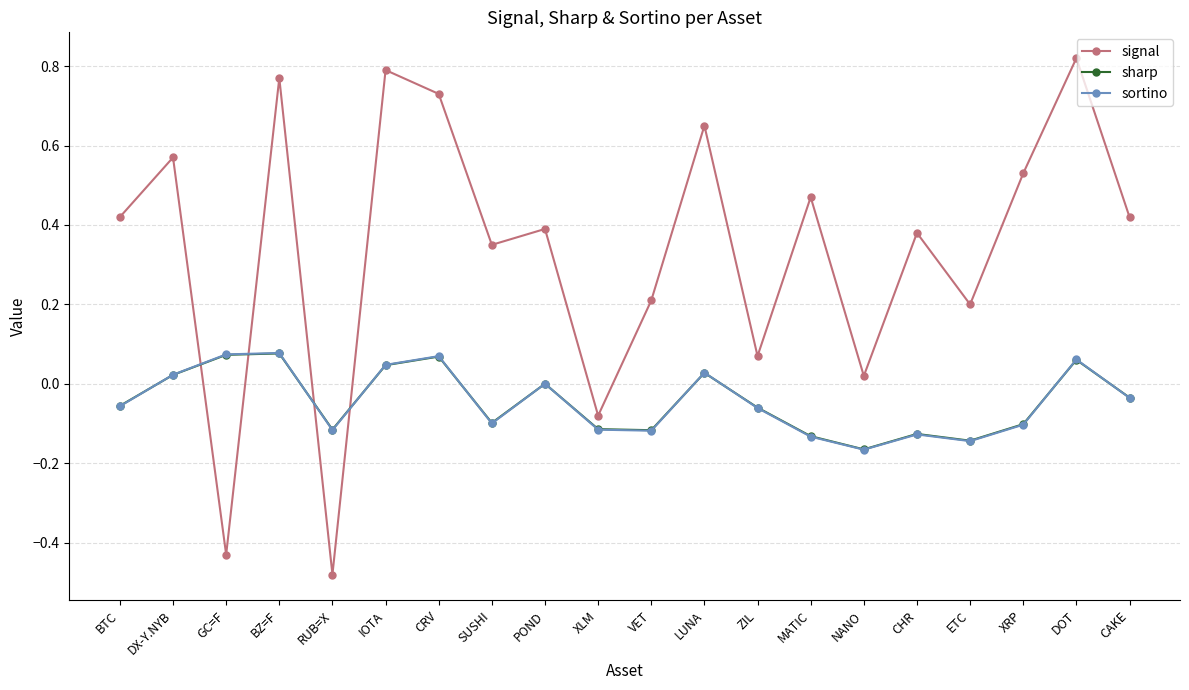

What is the difference between the maximum and minimum values in the sharp series?

0.2